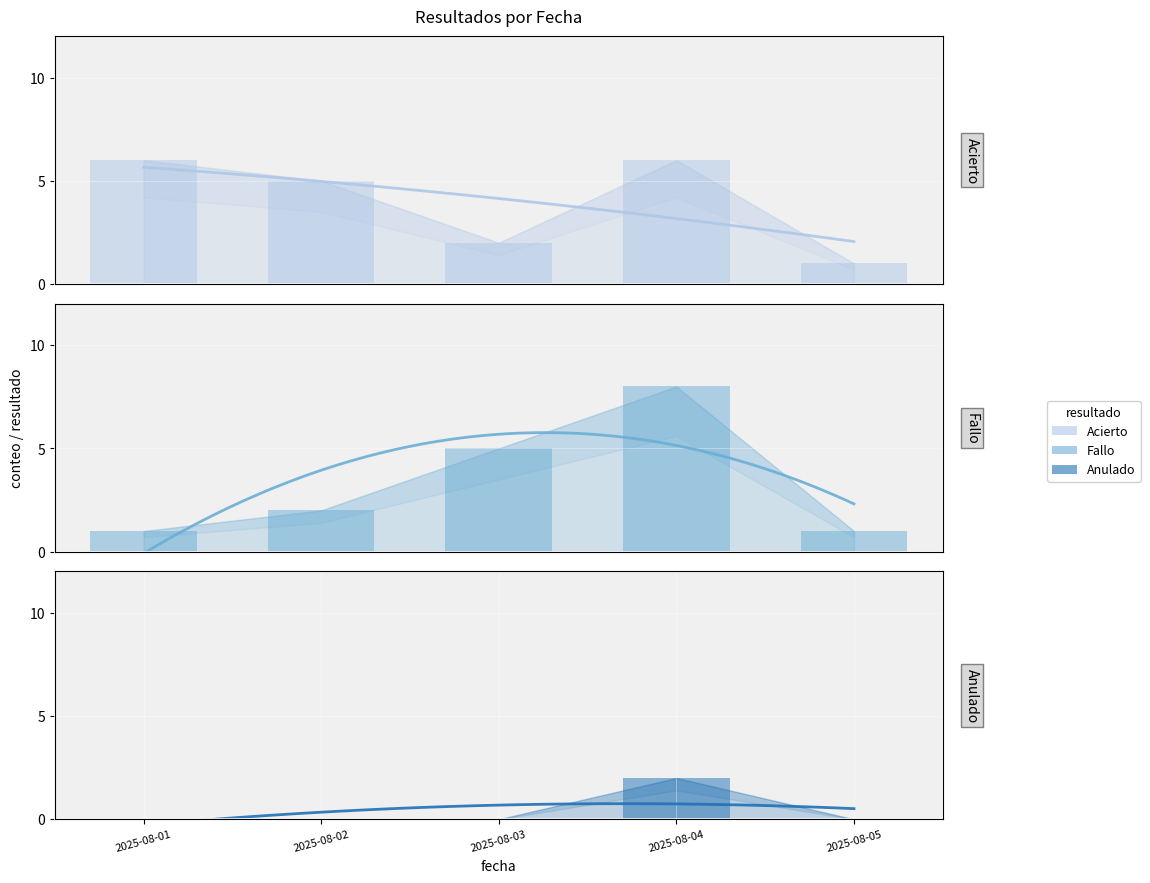

Rank the series by their maximum value, from highest to lowest.

Fallo, Acierto, Anulado